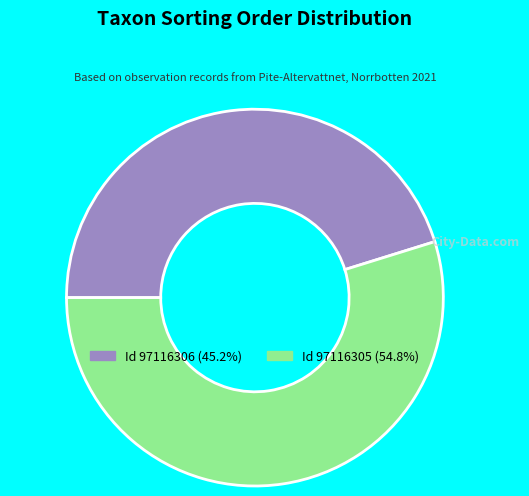

Is there a majority slice in this chart?

Yes